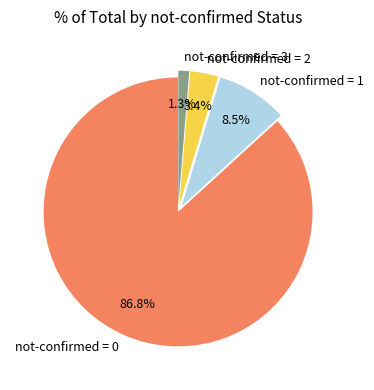

What is the total percentage of not-confirmed = 0 and not-confirmed = 2?

90.2%